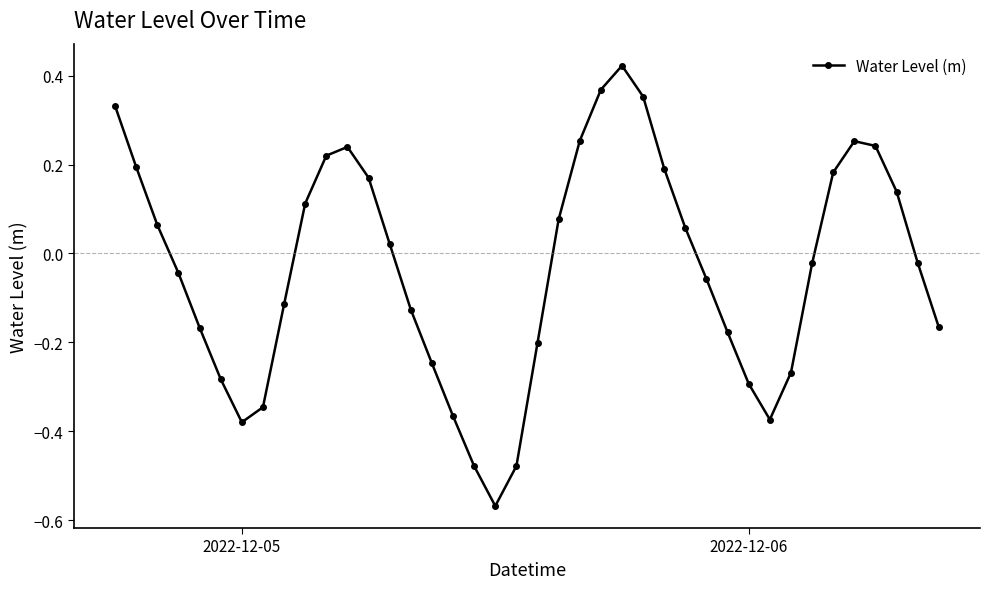

True or false: there are more than 1 points higher than both neighbors.

True